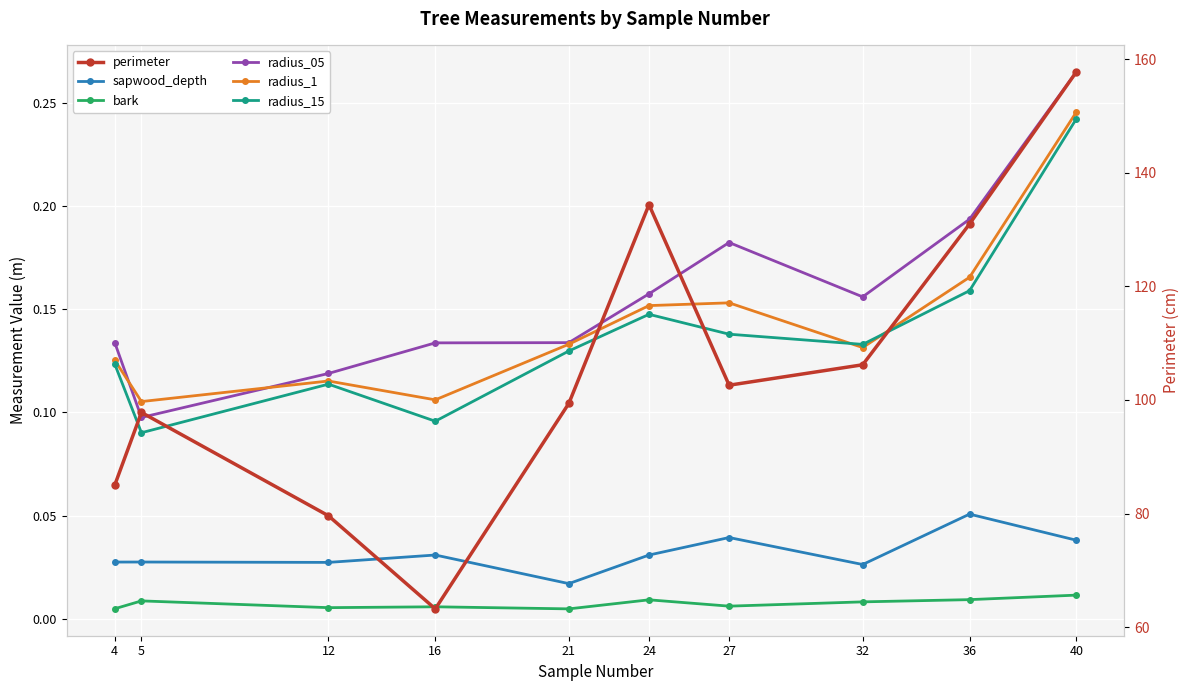

What is the value of the radius_1 point at the 5th from the left?

0.1